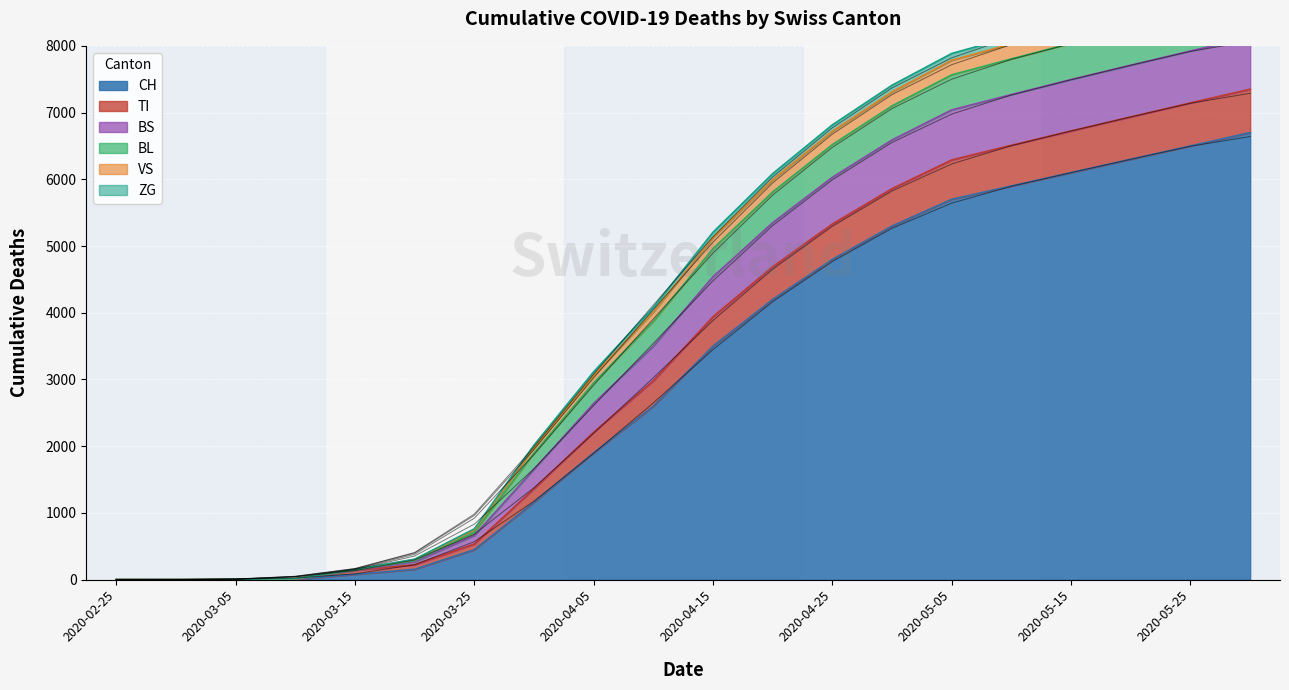

At how many categories does at least one series exceed 473?

14